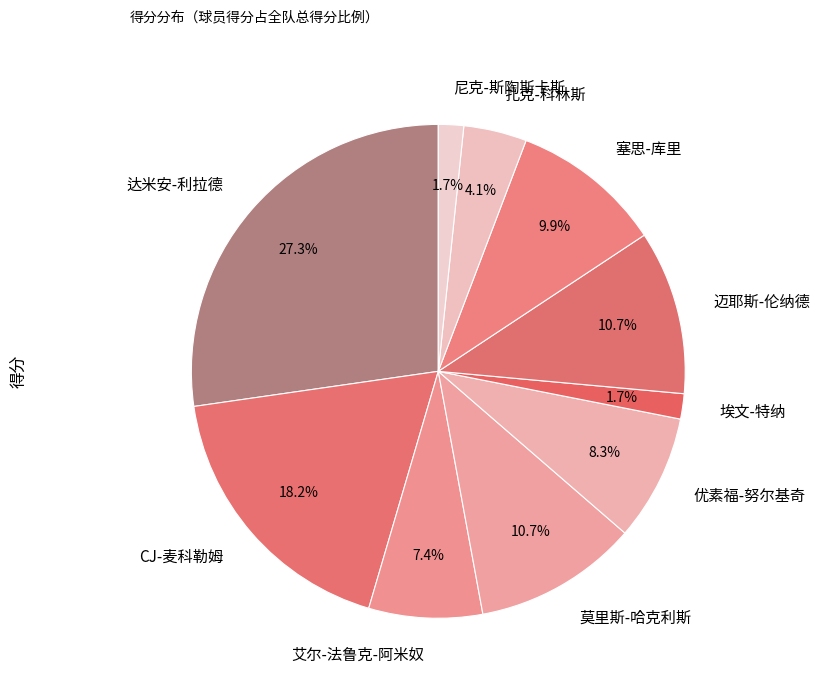

How much of the chart is everything except 优素福-努尔基奇?

91.7%